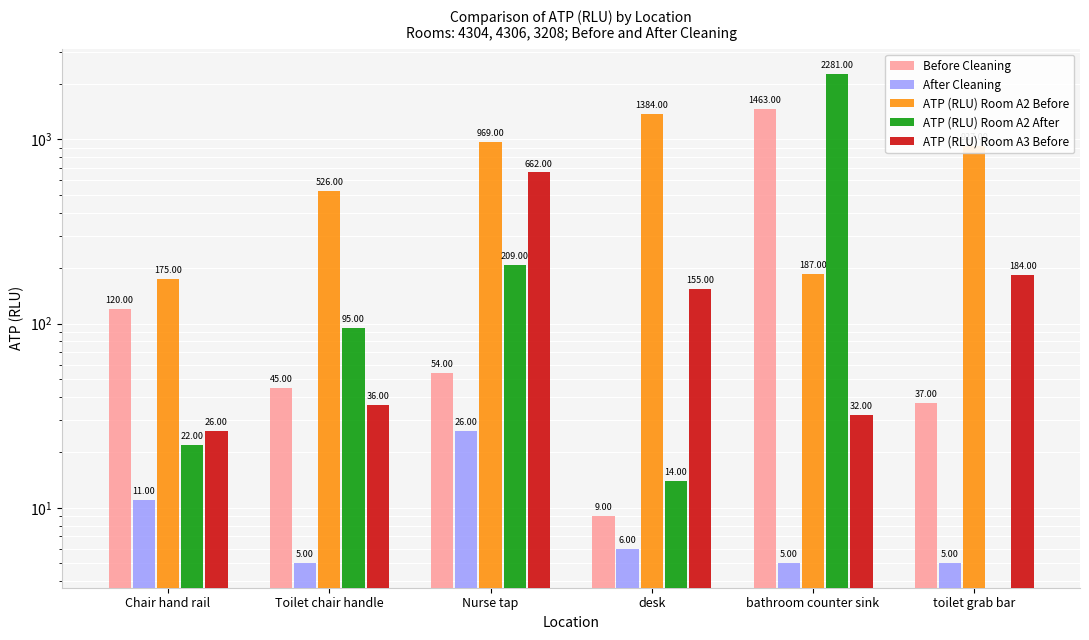

Reading left to right, extract all data points from this chart.

Before Cleaning: 120	45	54	9	1463	37
After Cleaning: 11	5	26	6	5	5
ATP (RLU) Room A2 Before: 175	526	969	1384	187	927
ATP (RLU) Room A2 After: 22	95	209	14	2281	0
ATP (RLU) Room A3 Before: 26	36	662	155	32	184